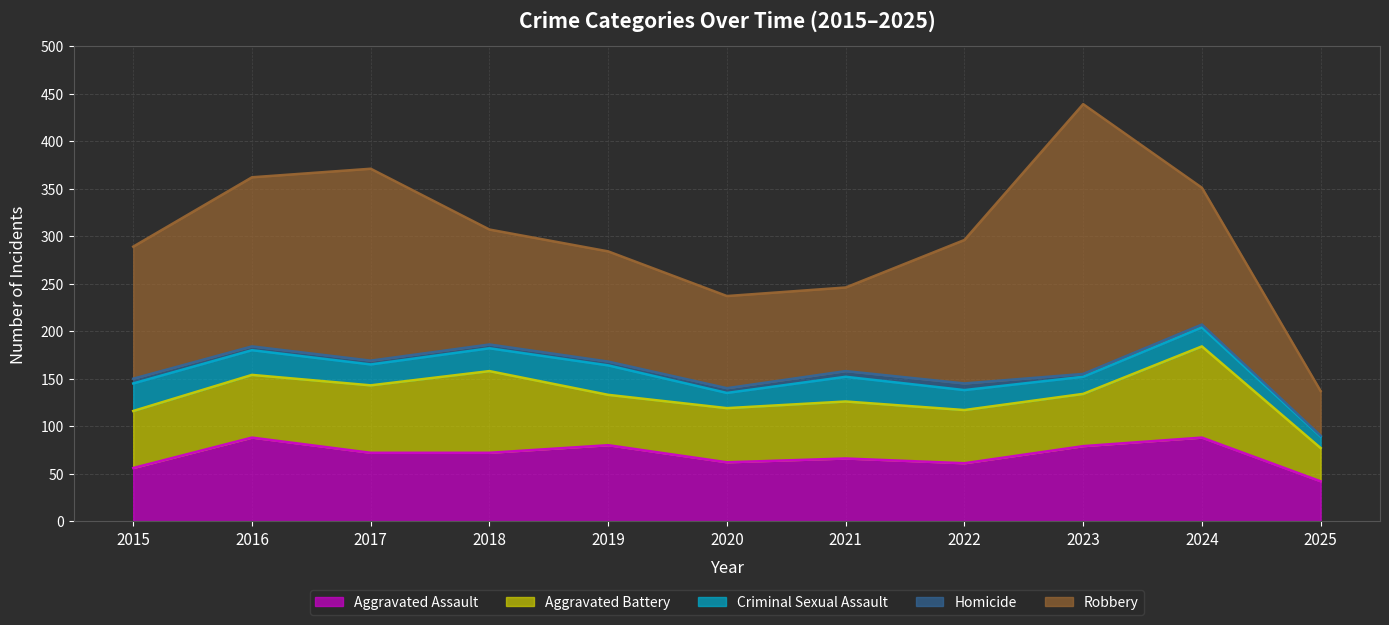

True or false: Homicide and Aggravated Assault intersect in this chart.

False